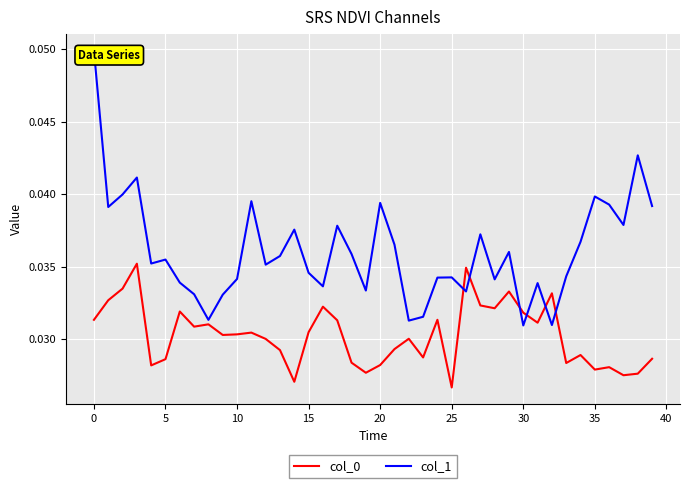

What is the sum of all col_1 values?

1.4